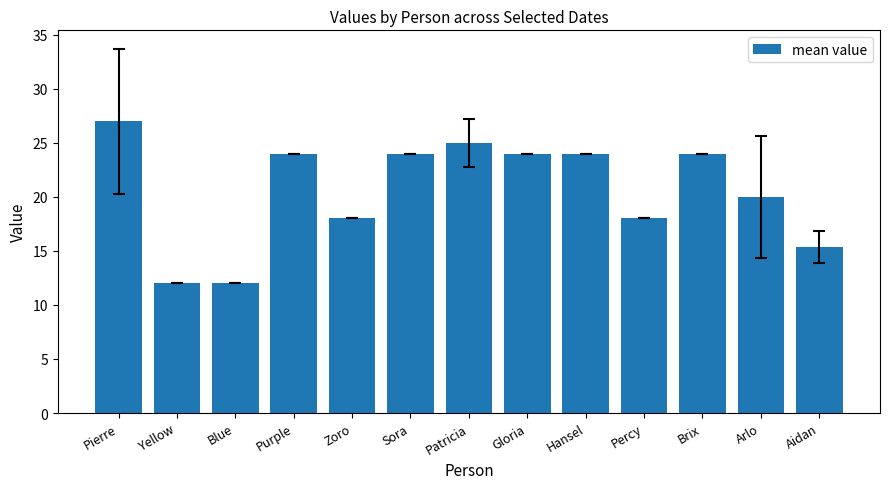

How many data points are less than 24?

6